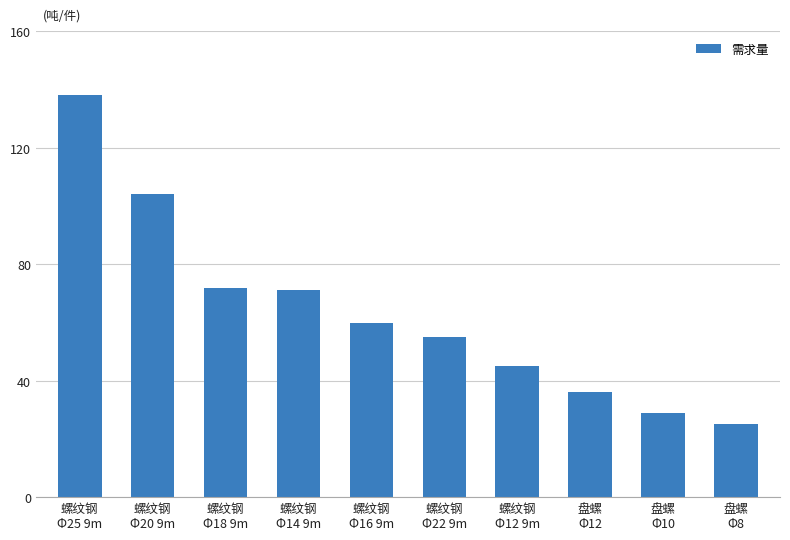

What is the minimum value shown in the chart?

25